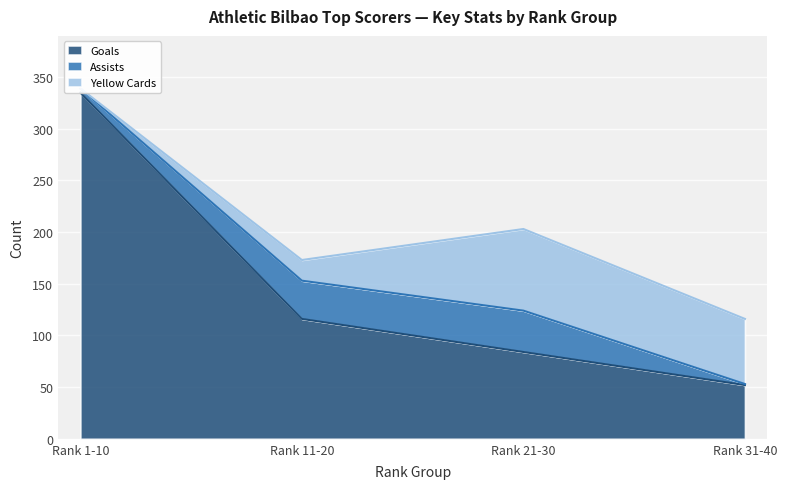

True or false: Assists and Yellow Cards intersect in this chart.

True